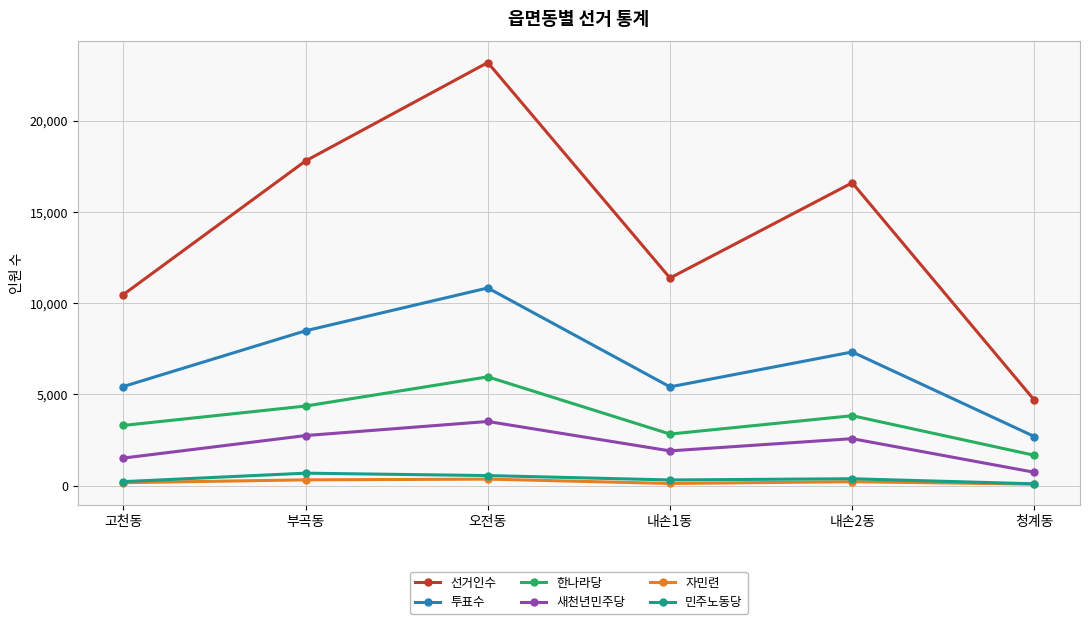

Which series has the largest total across all categories?

선거인수